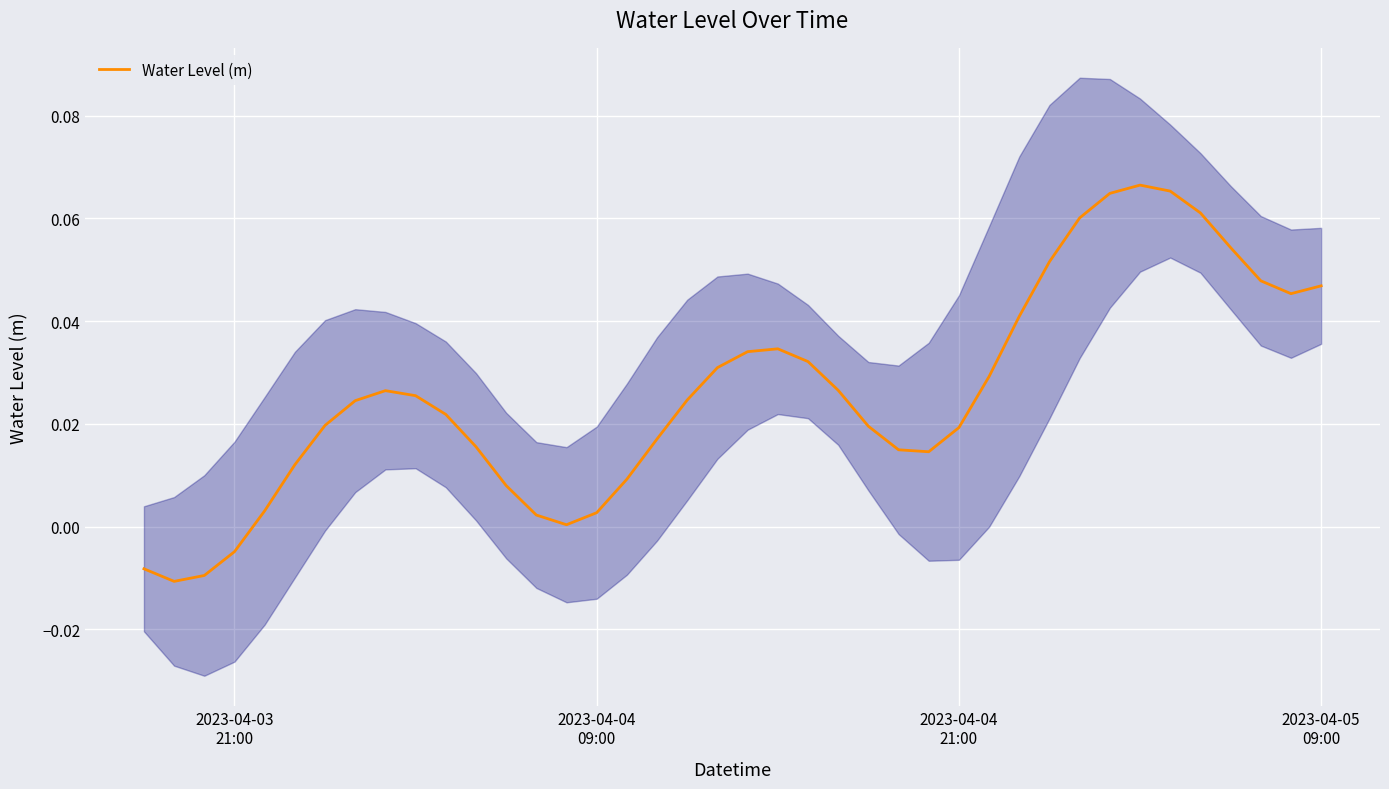

True or false: the data has more than 1 interior local peaks.

True